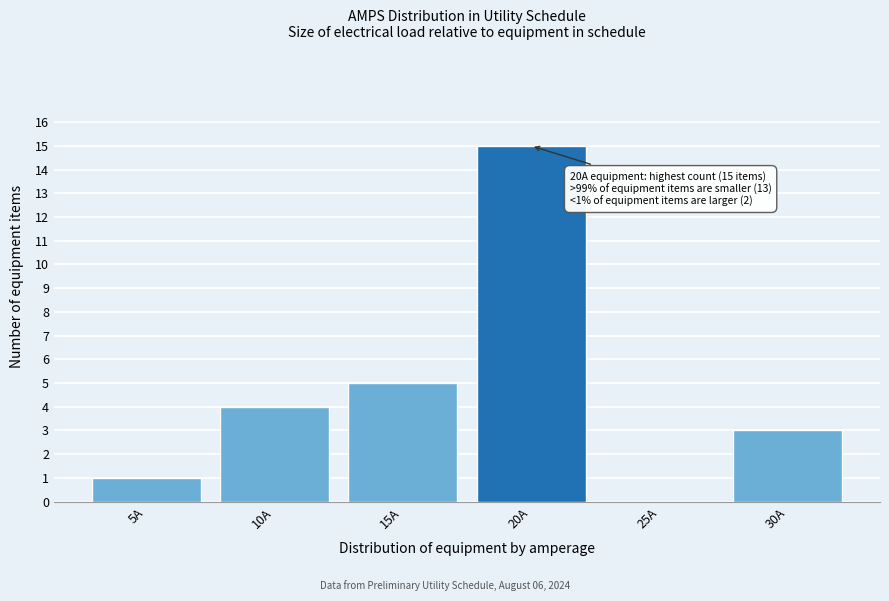

Reading left to right, list all the values displayed in this chart.

5A=1	10A=4	15A=5	20A=15	25A=0	30A=3